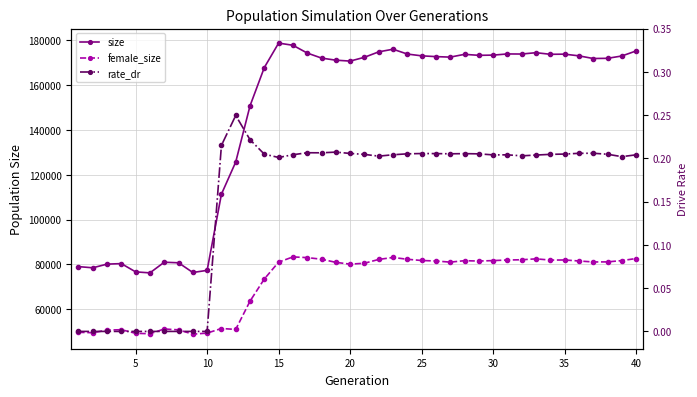

What are all the series names shown in the legend?

size, female_size, rate_dr